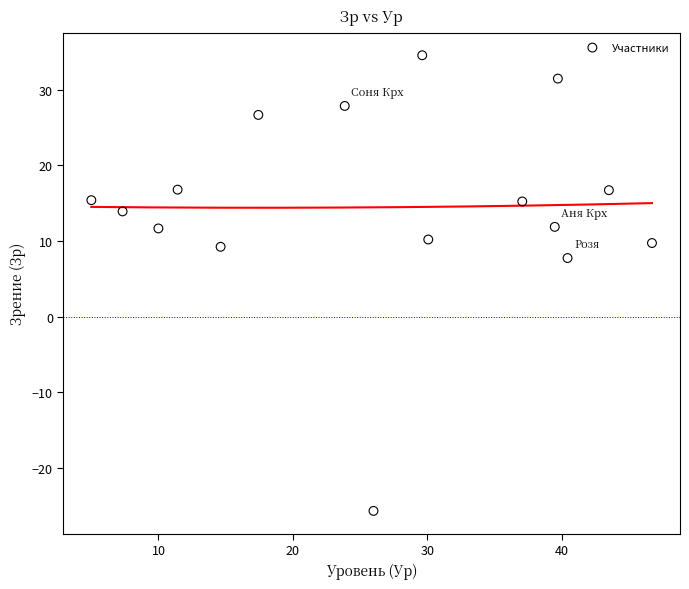

What Y value in the scatter plot is closest to 4?

7.7